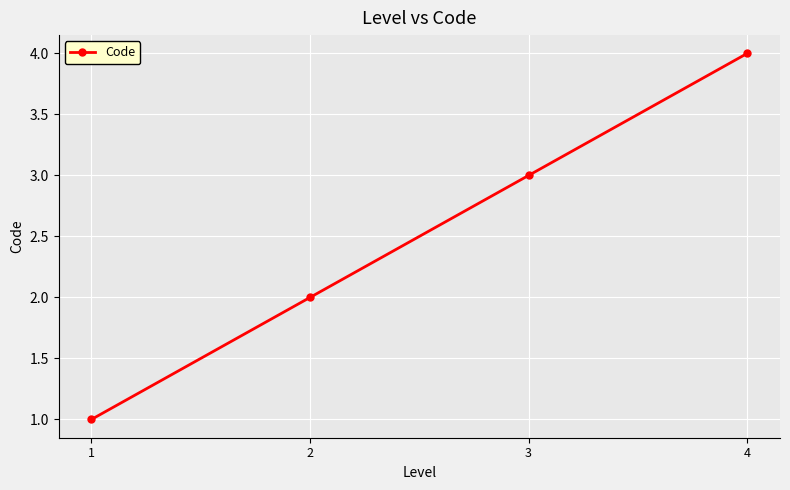

Reading left to right, transcribe all the data shown in this chart.

1	2	3	4